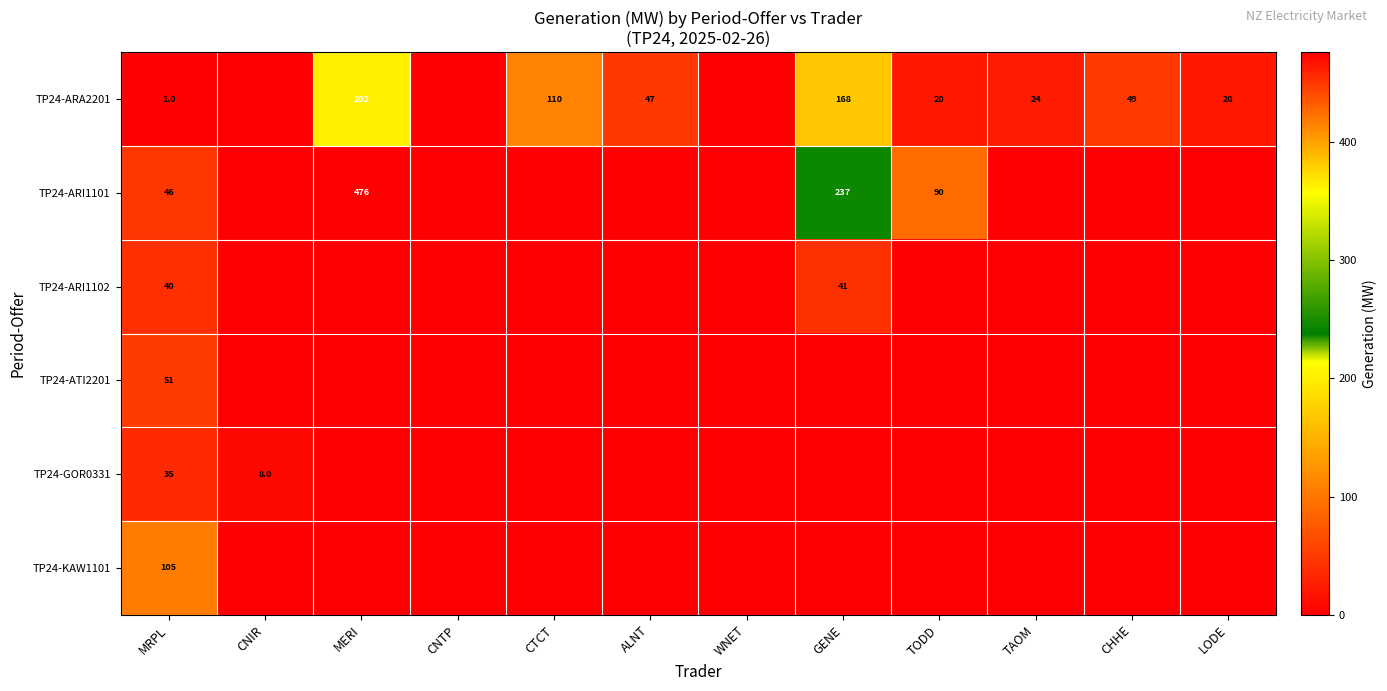

Rank the series at MRPL from highest to lowest value.

TP24-KAW1101, TP24-ATI2201, TP24-ARI1101, TP24-ARI1102, TP24-GOR0331, TP24-ARA2201